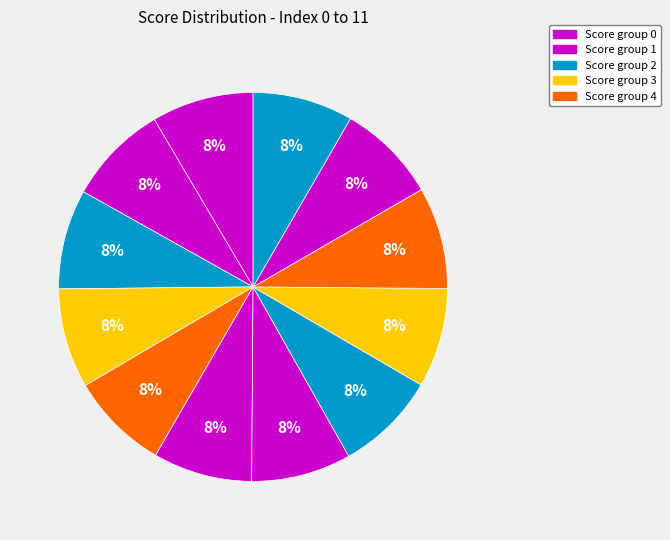

How many segments does this pie chart have?

12